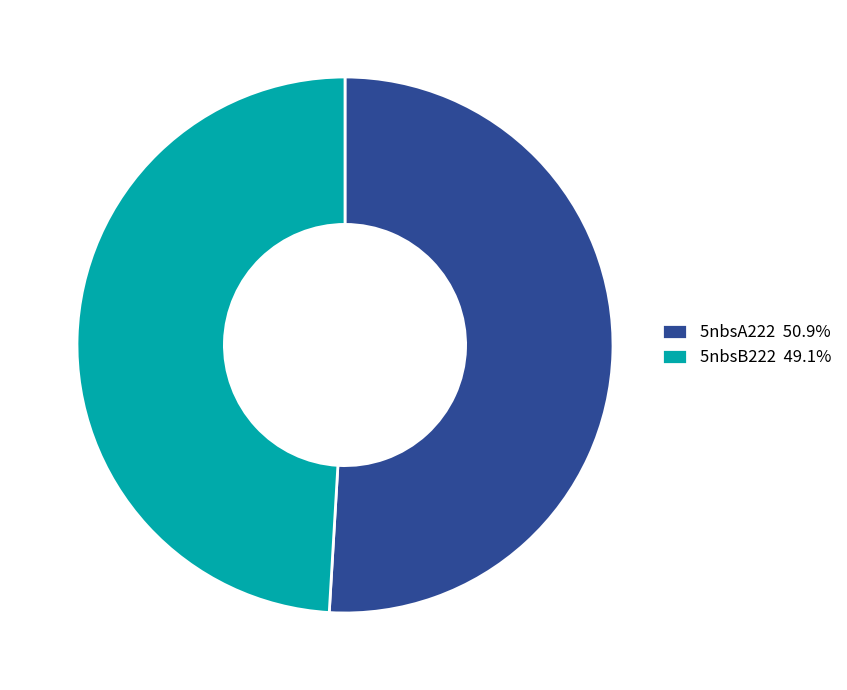

What is the smallest slice in the pie chart?

5nbsB222